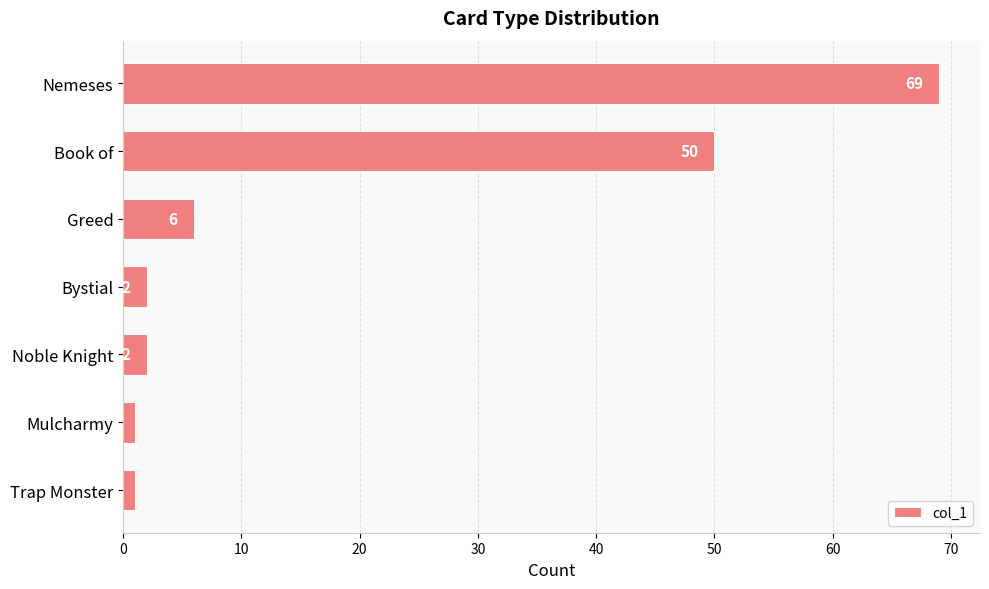

How many data points are less than 2?

2